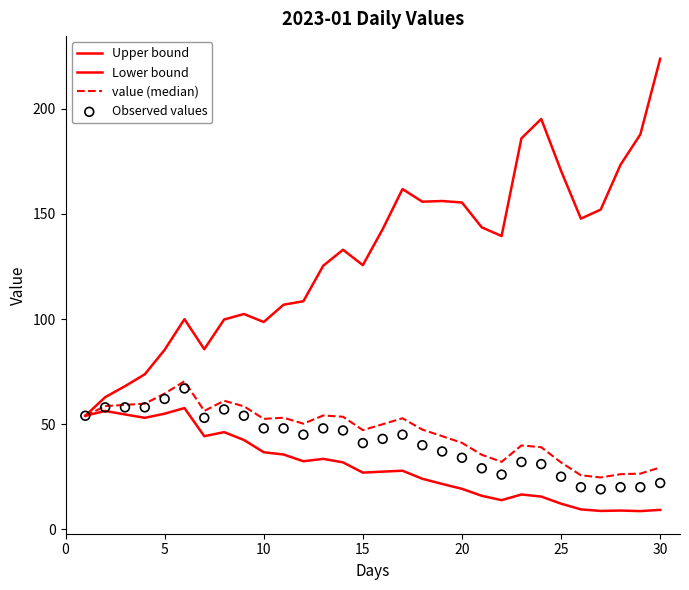

At how many categories does at least one series exceed 206?

1